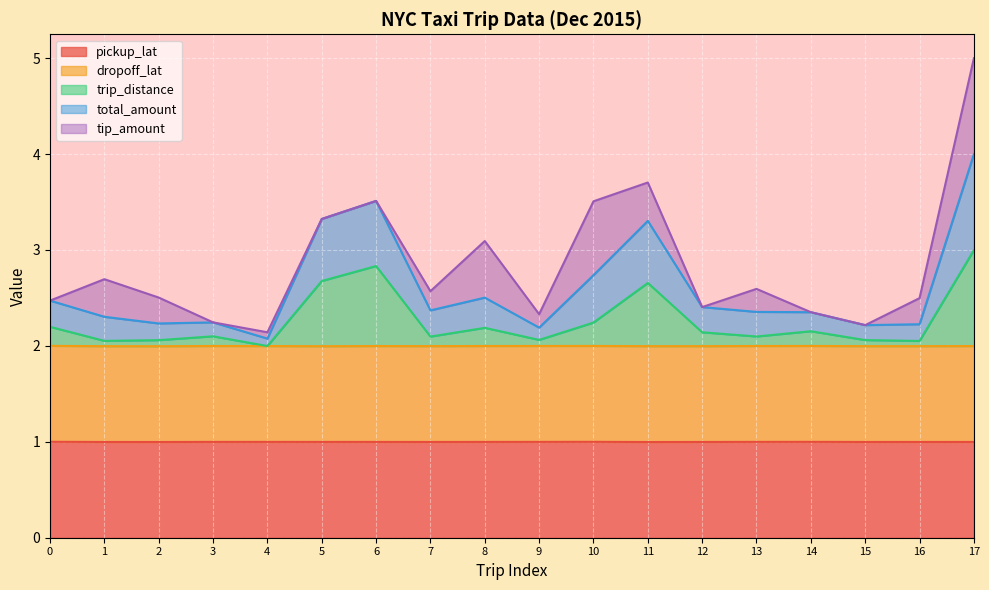

How many lines are shown in the chart?

5